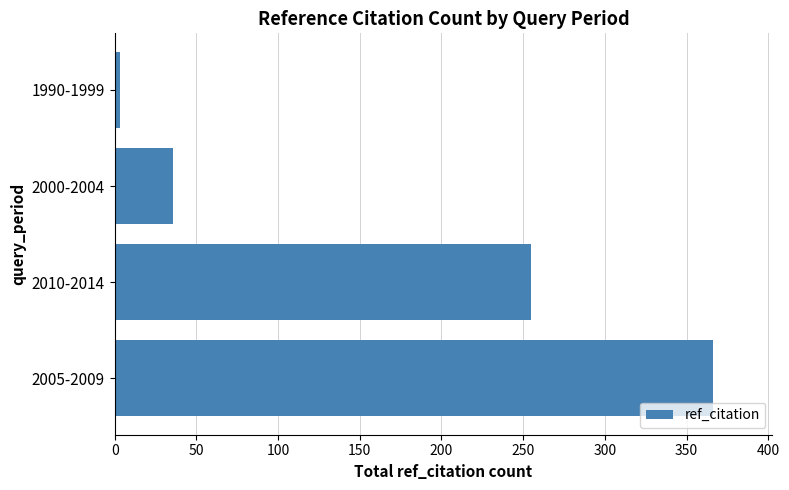

List the labels in order of value, largest first.

2005-2009, 2010-2014, 2000-2004, 1990-1999